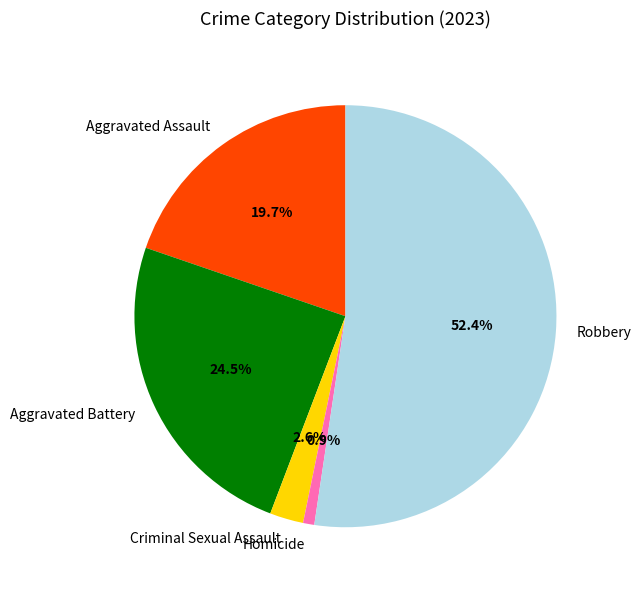

Which has a higher value, Robbery or Aggravated Assault?

Robbery